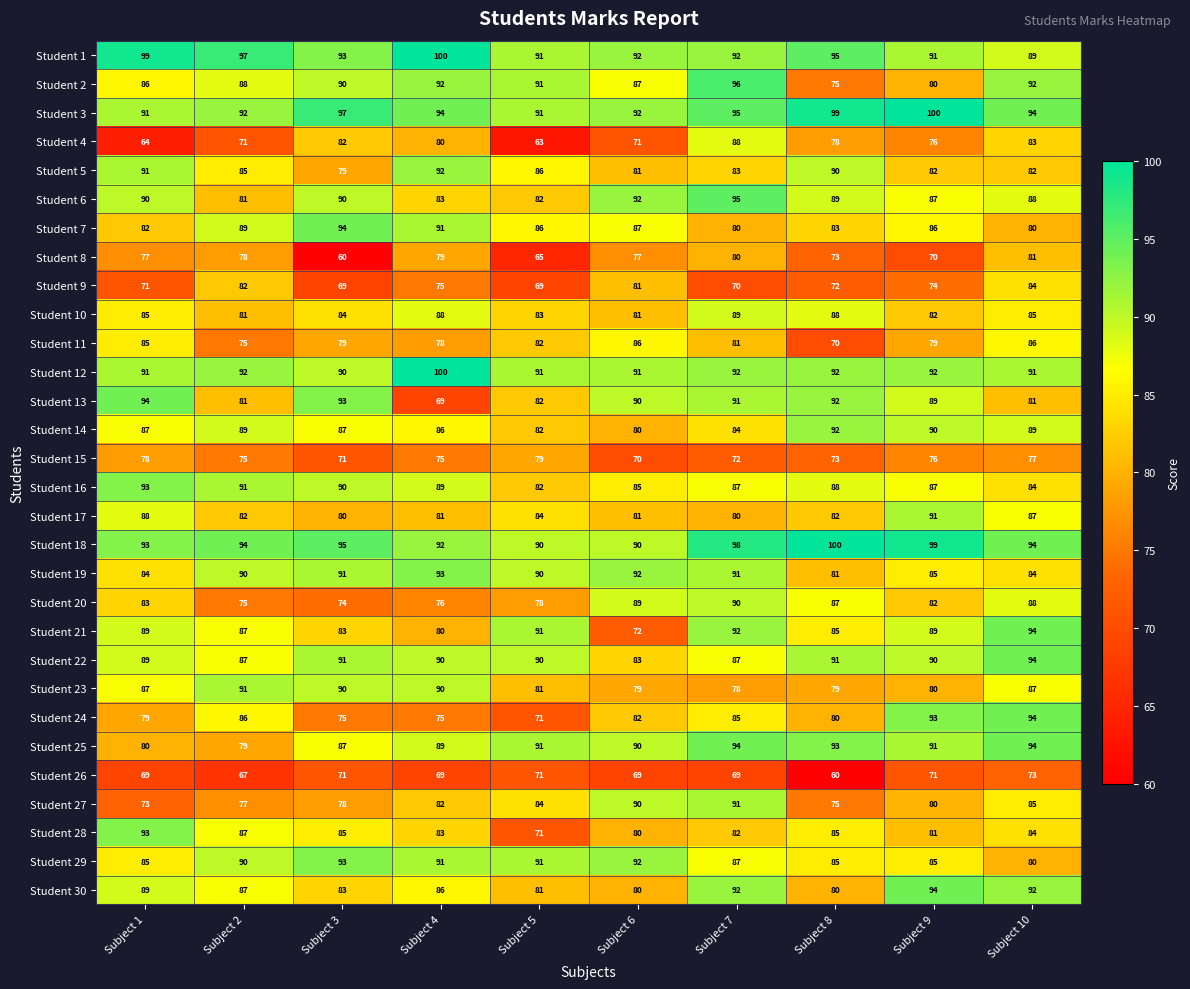

Count the number of categories in the chart.

10